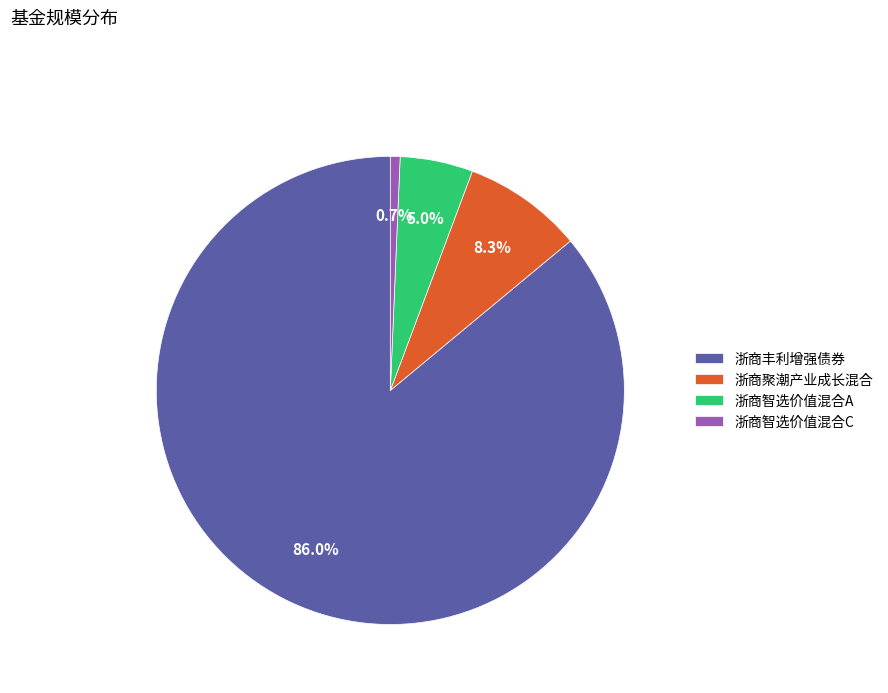

Count the number of slices in the pie.

4